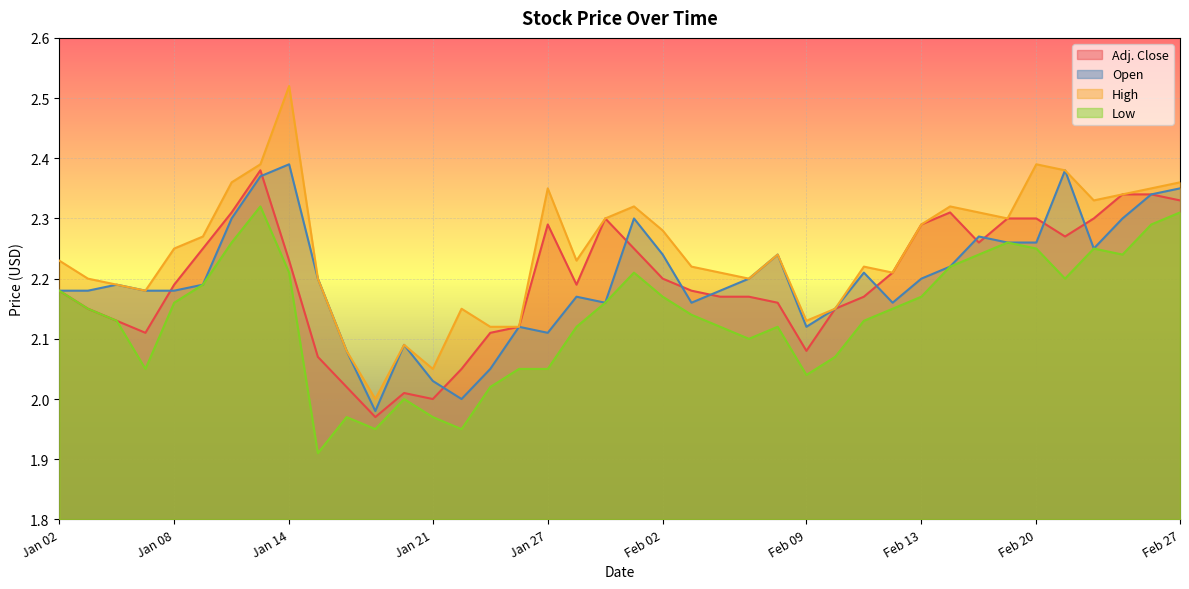

Where is the first local maximum for Adj. Close?

Jan 13